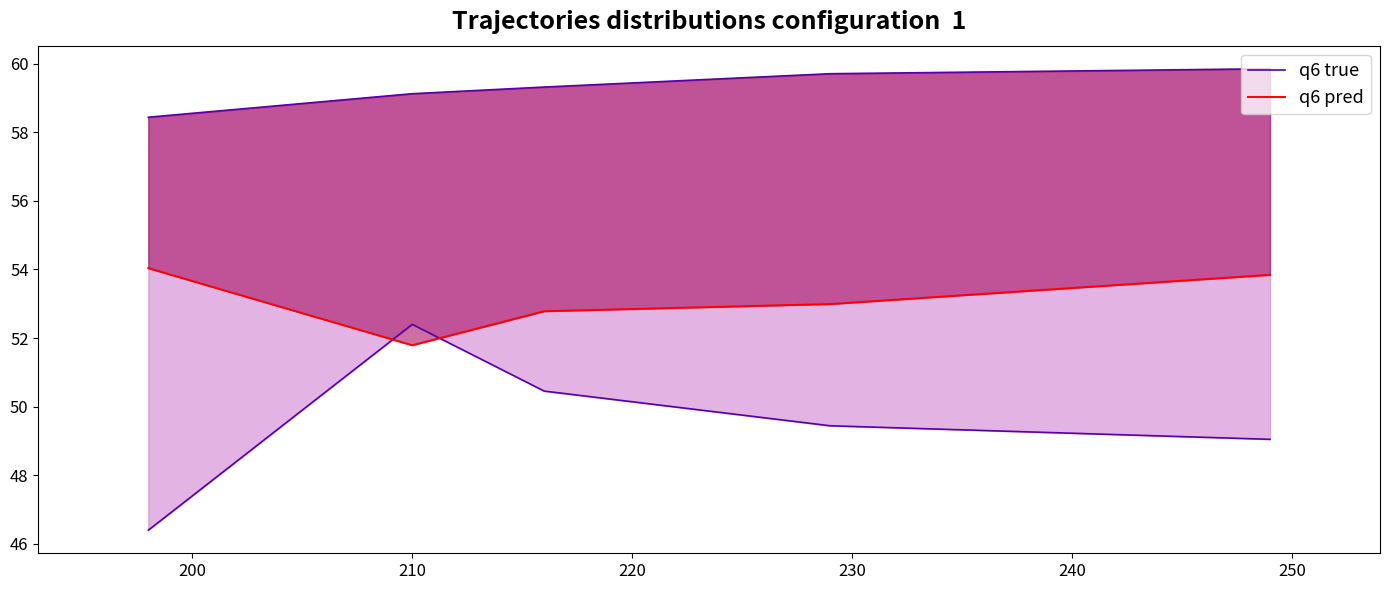

True or false: q6 true has more than 1 interior local peaks.

False